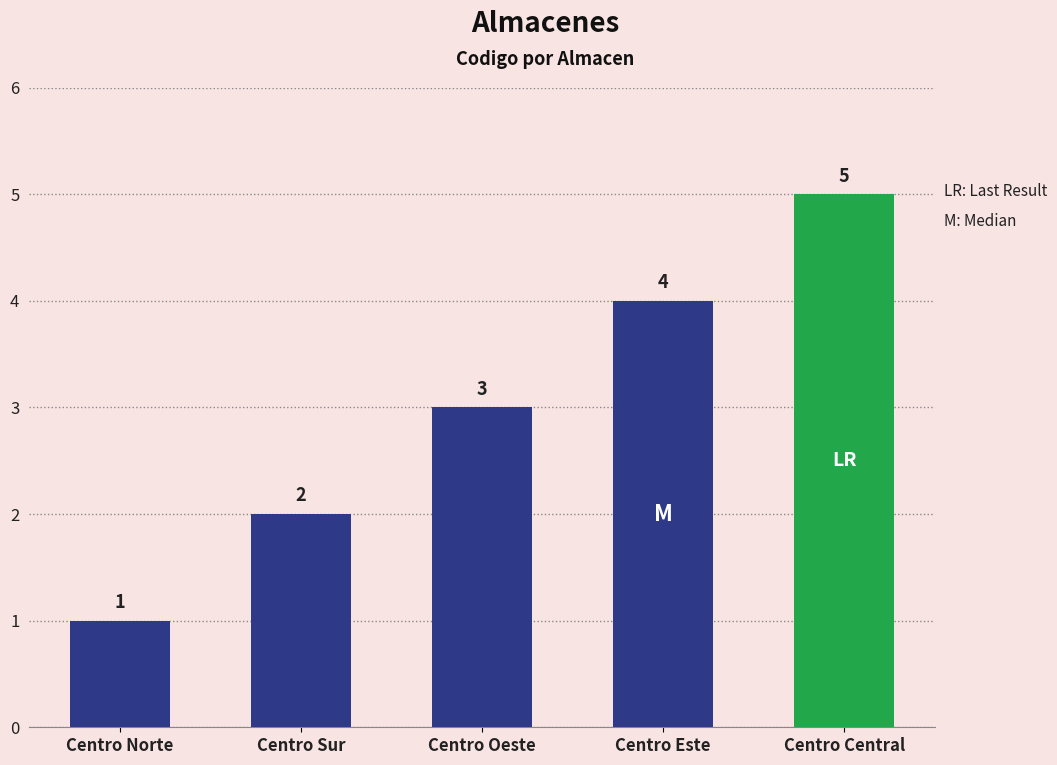

List the labels in order of value, largest first.

Centro Central, Centro Este, Centro Oeste, Centro Sur, Centro Norte